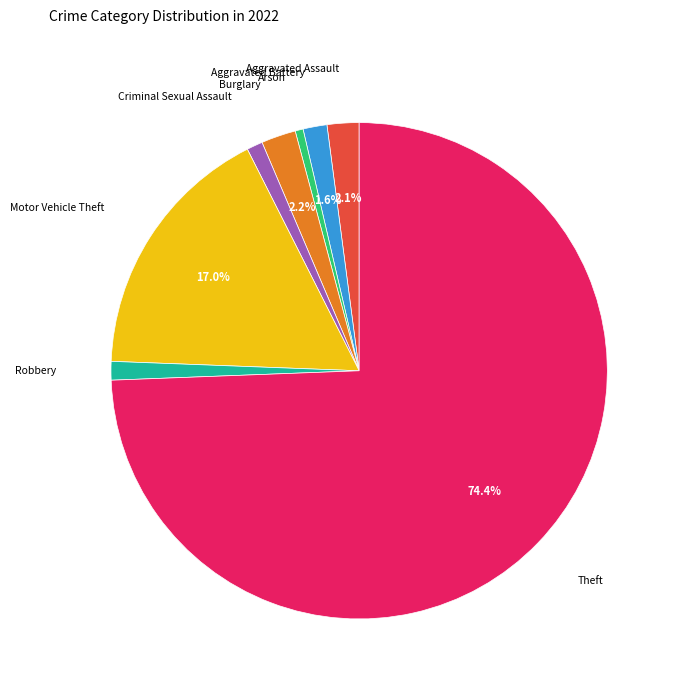

Approximately how many times larger is the value at Aggravated Assault compared to Arson?

4.0